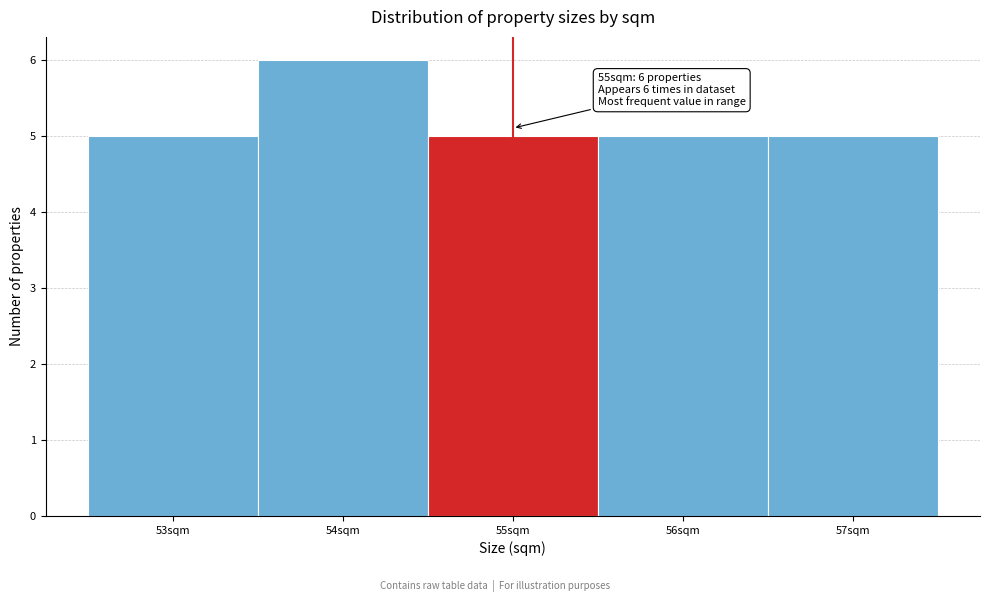

Over which range of the x-axis is the bar tallest?

53.5 to 54.5